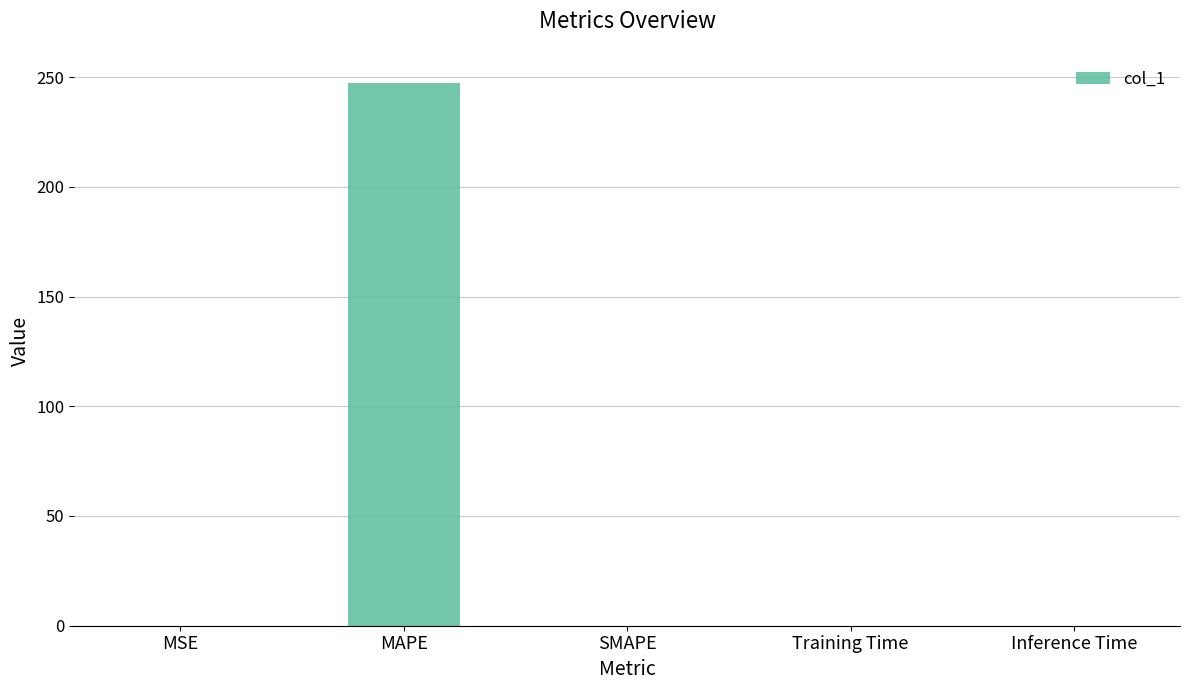

What is the difference between the values at Inference Time and MAPE?

247.3